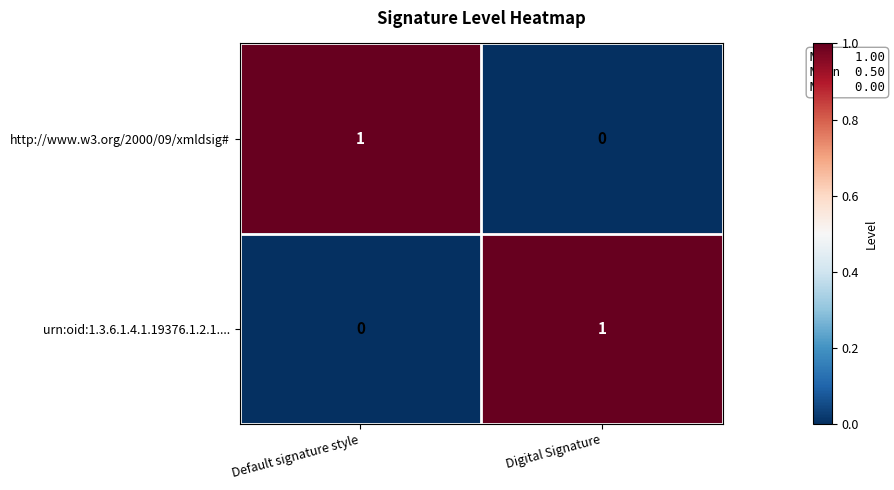

List the labels in order of urn:oid:1.3.6.1.4.1.19376.1.2.1.... value, smallest first.

Default signature style, Digital Signature